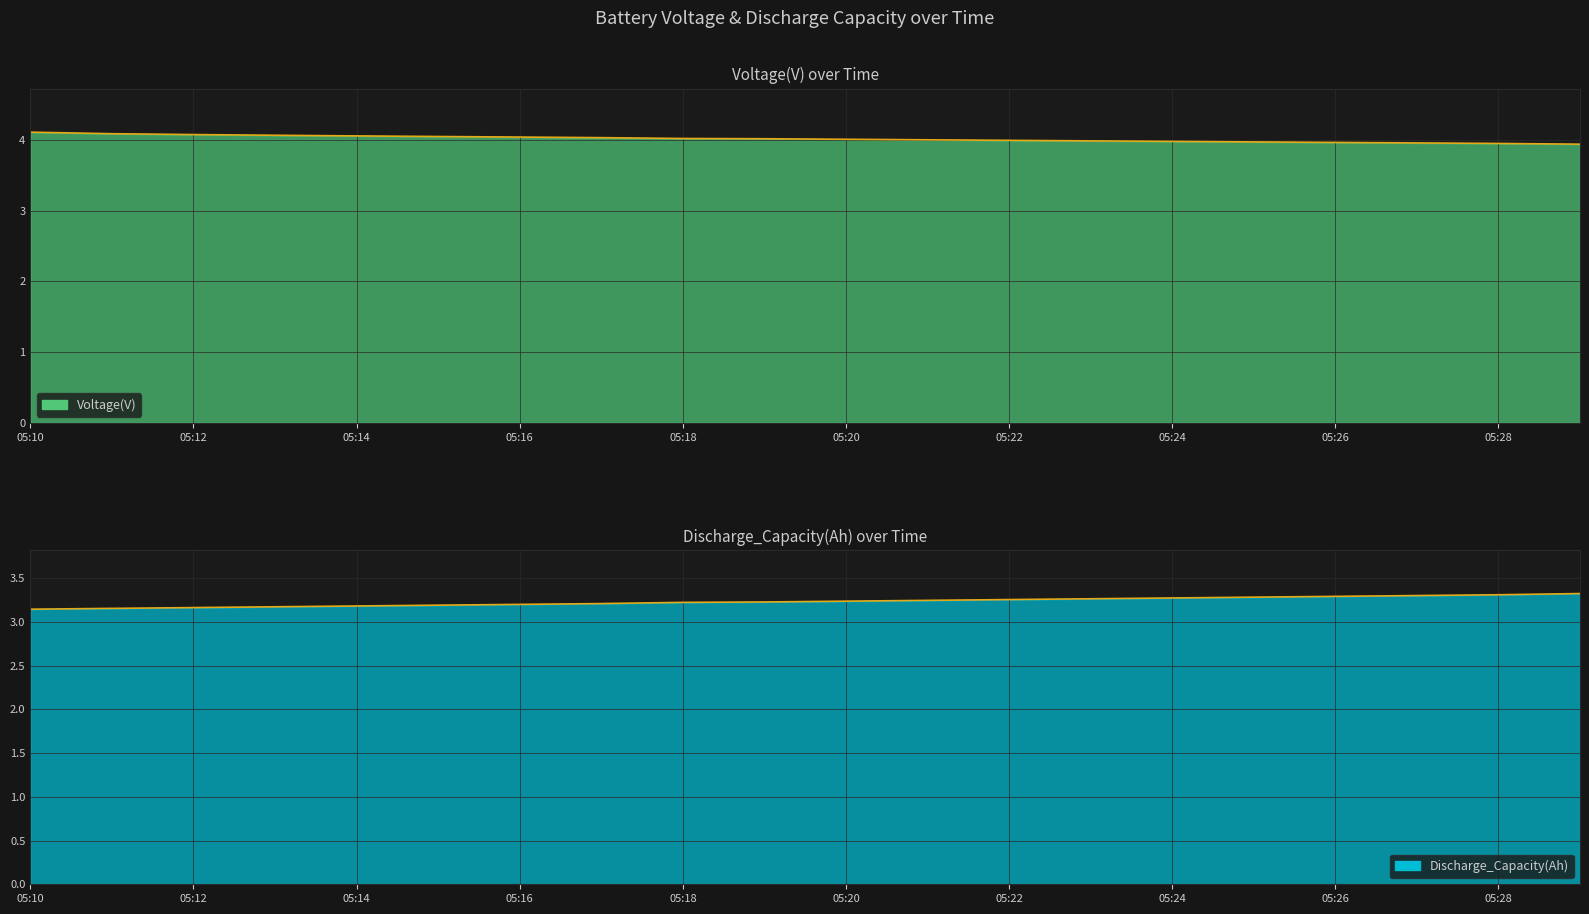

What is the sum of the Voltage(V) values at 05:10 and 05:22?

8.1